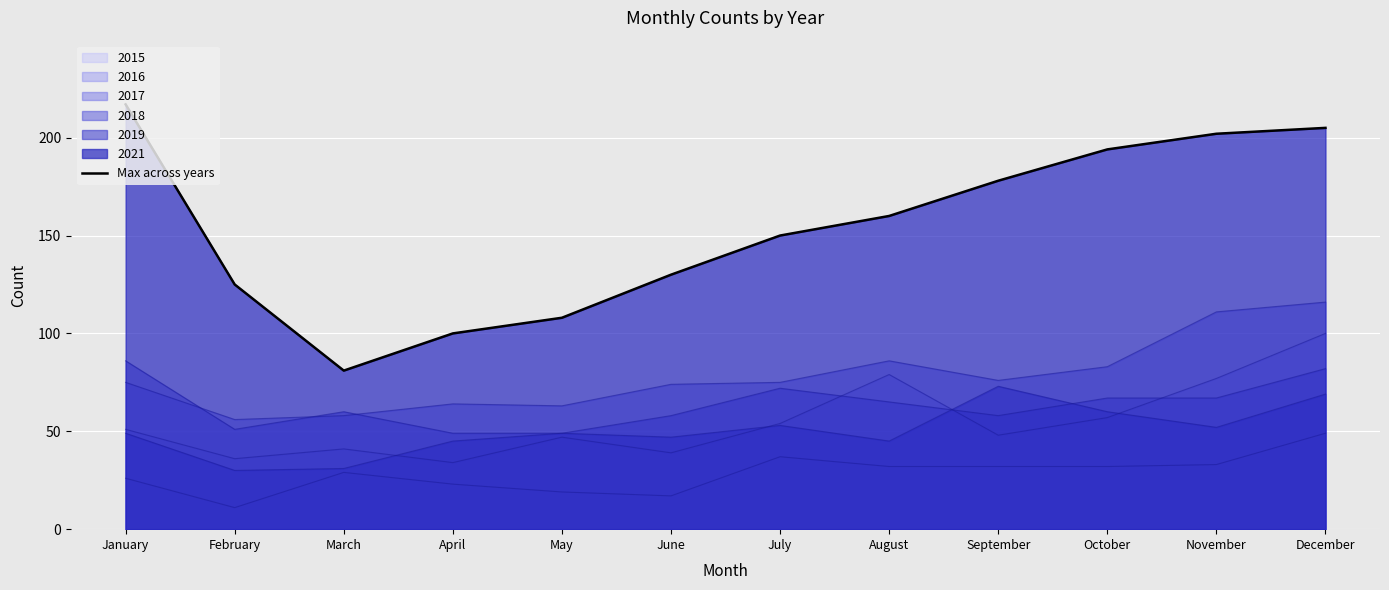

Reading left to right, transcribe all the data shown in this chart.

217	125	81	100	108	130	150	160	178	194	202	205